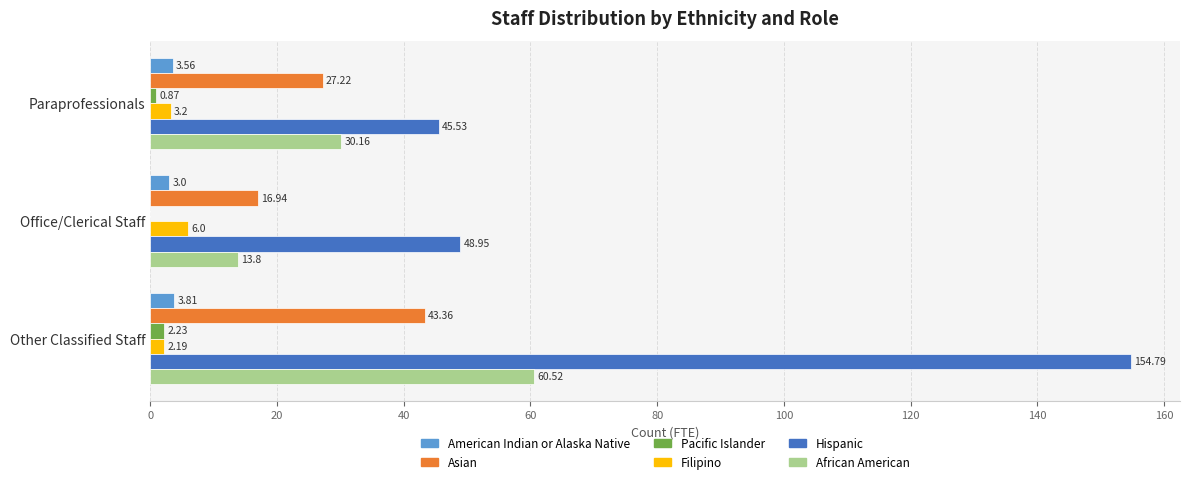

Which series changed the most between Paraprofessionals and Office/Clerical Staff?

African American